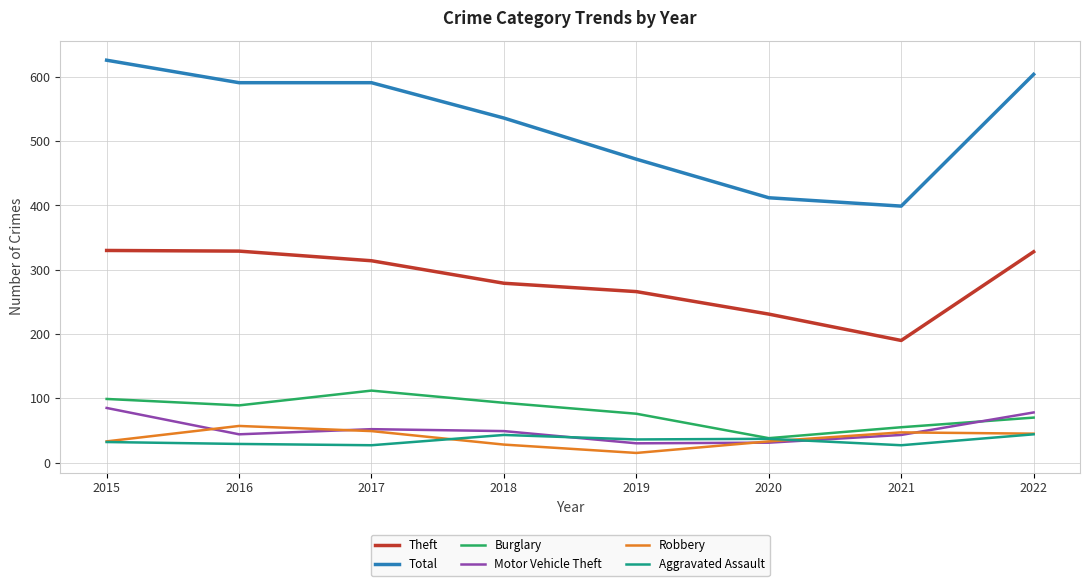

Does the chart display data point markers on the line(s)?

No